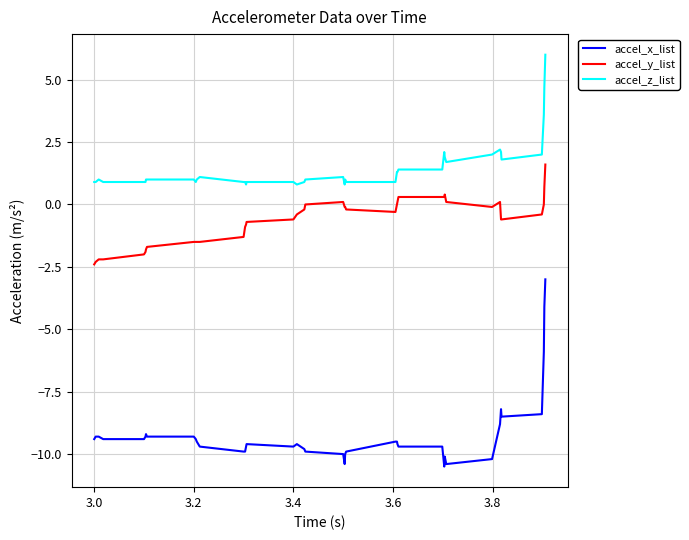

Is this an area chart (filled region under the line)?

No